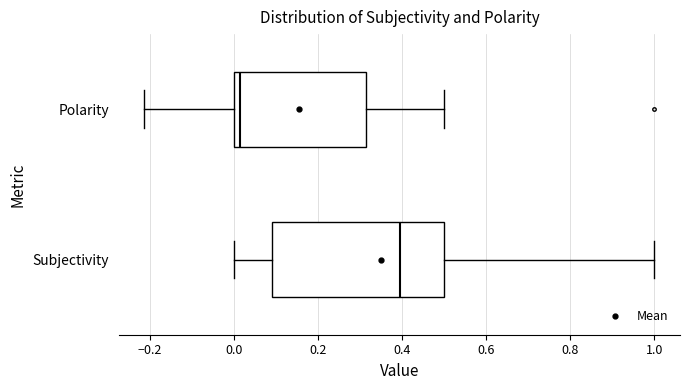

Where does the right whisker of the box for Subjectivity end on the x-axis? The values are not printed on the chart, so give them approximately, as read against the axis.

1.00